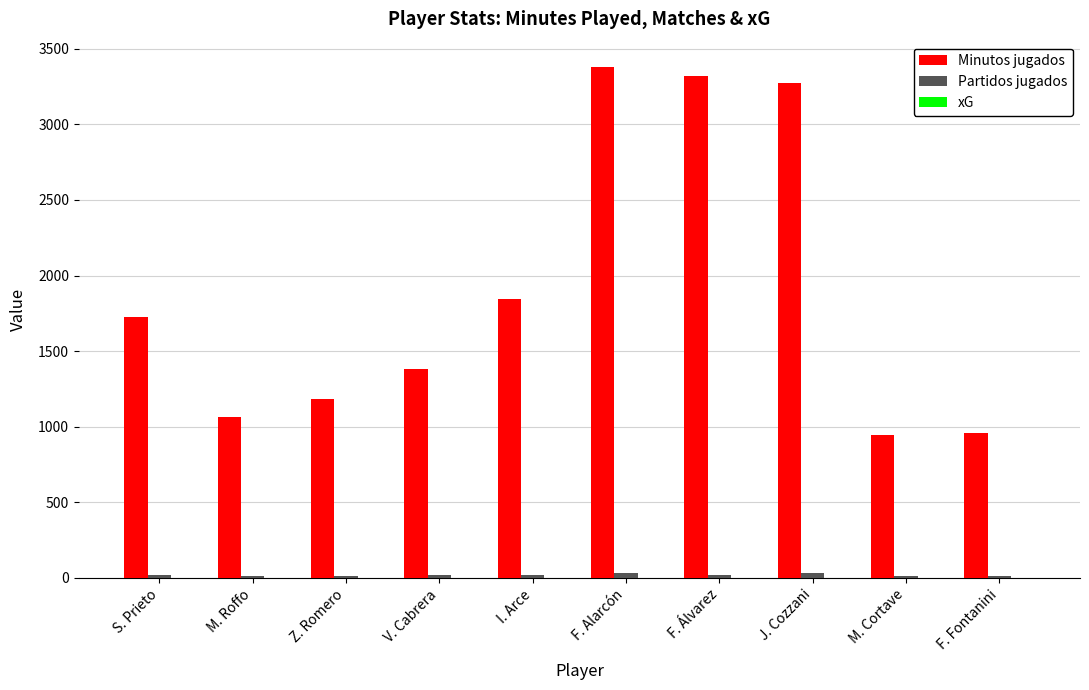

What is the greatest value displayed?

3378.0